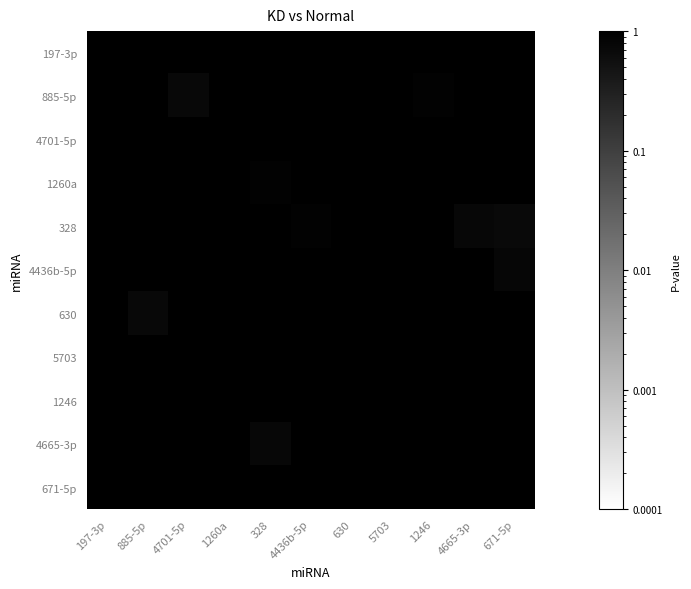

At which category does the chart reach its peak across all series?

197-3p